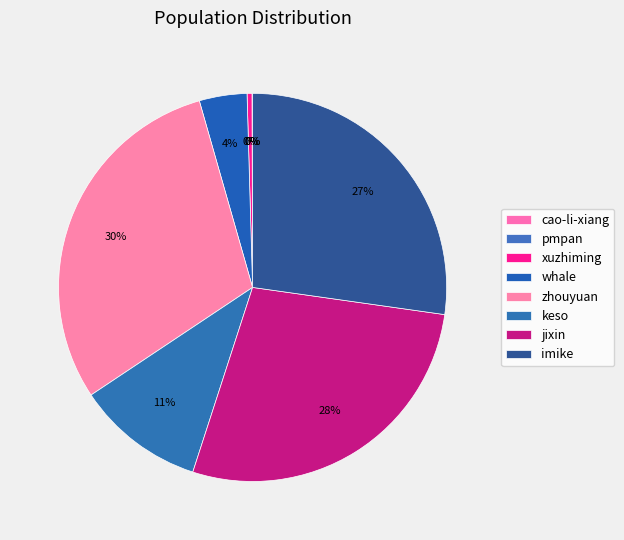

What is the change in value from whale to keso?

+207875